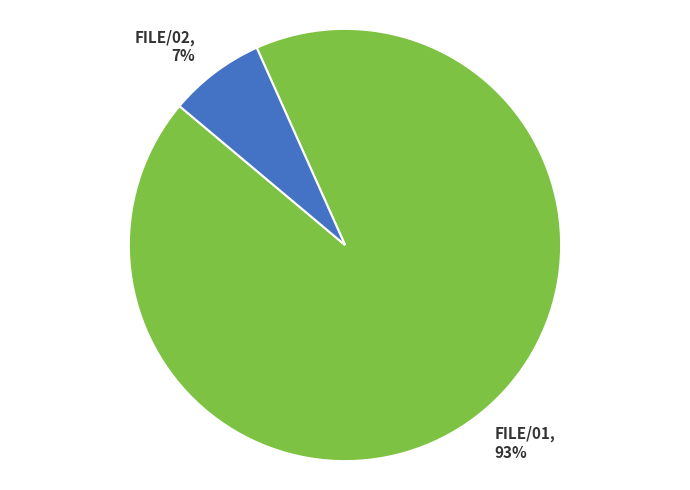

To the nearest percent, what is the difference between the largest and smallest slice percentages?

86%